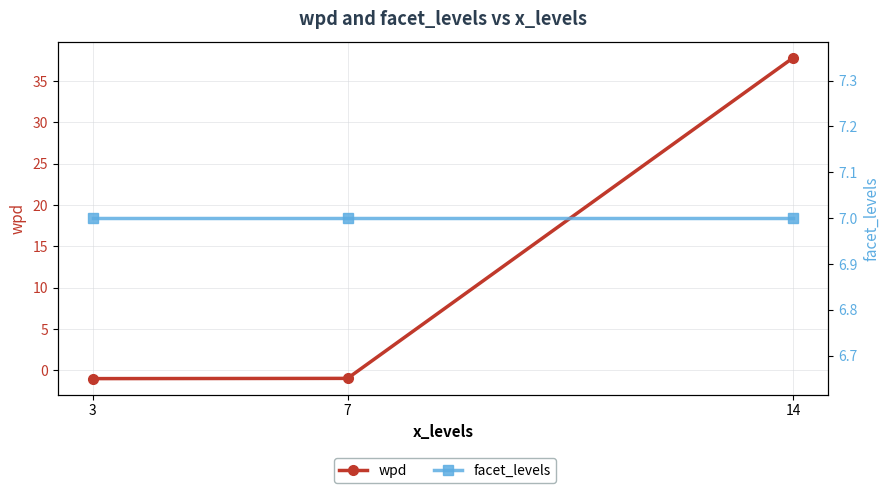

What is the value of the wpd point at the 3rd from the left?

37.8